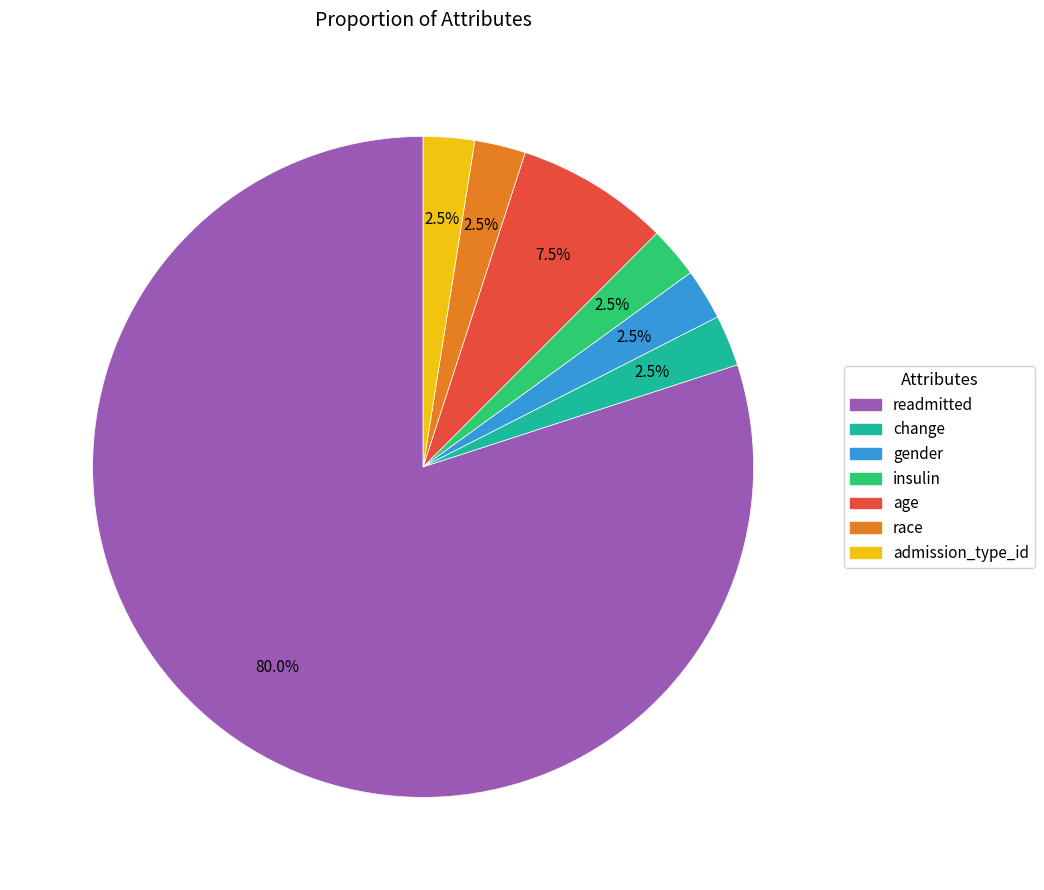

How many segments does this pie chart have?

7